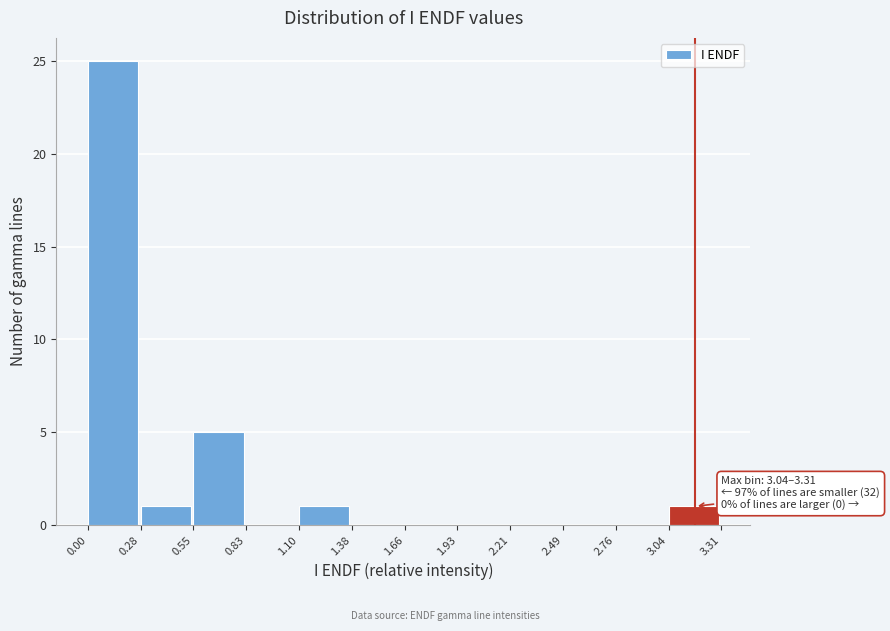

Which range on the x-axis has the tallest bar?

0.00 to 0.28